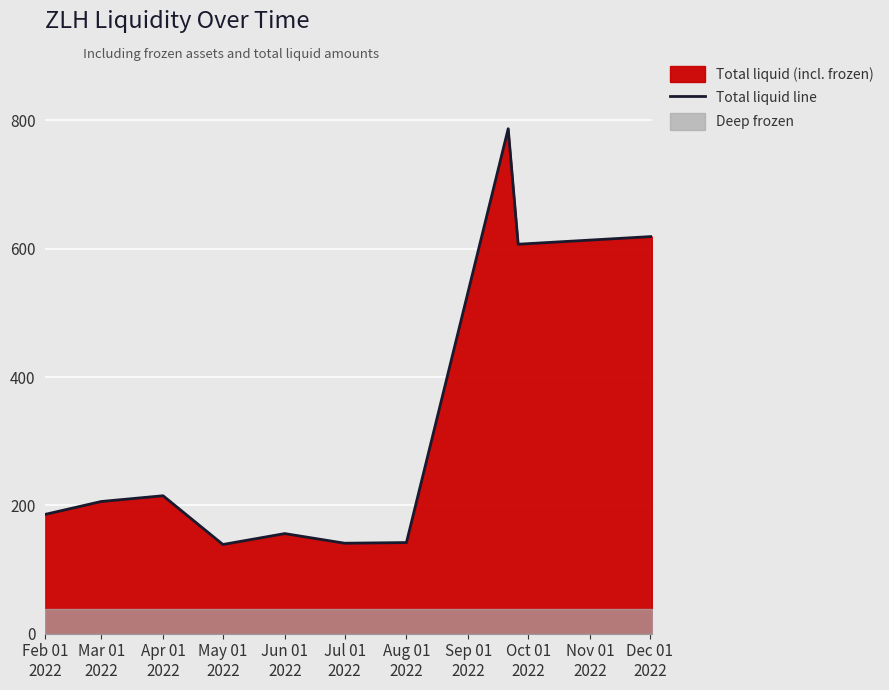

What is the maximum value shown in the chart?

787